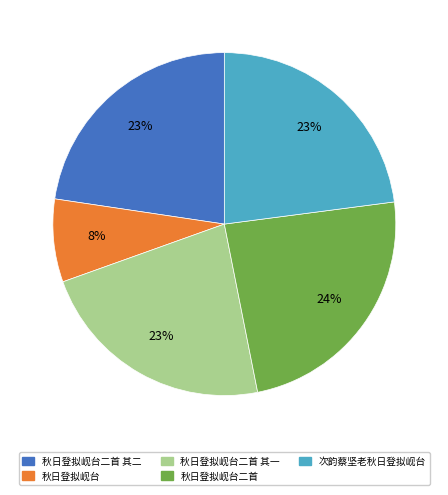

Is there a majority slice in this chart?

No